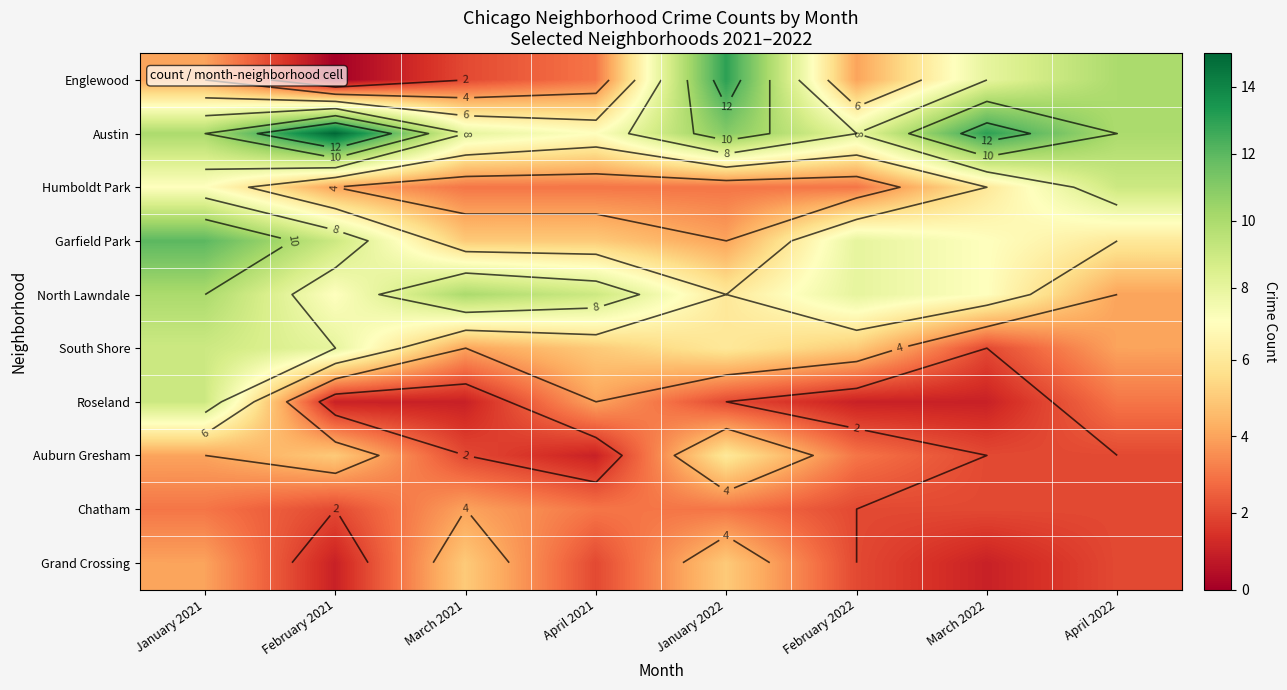

At which label does South Shore first exceed 5?

January 2021